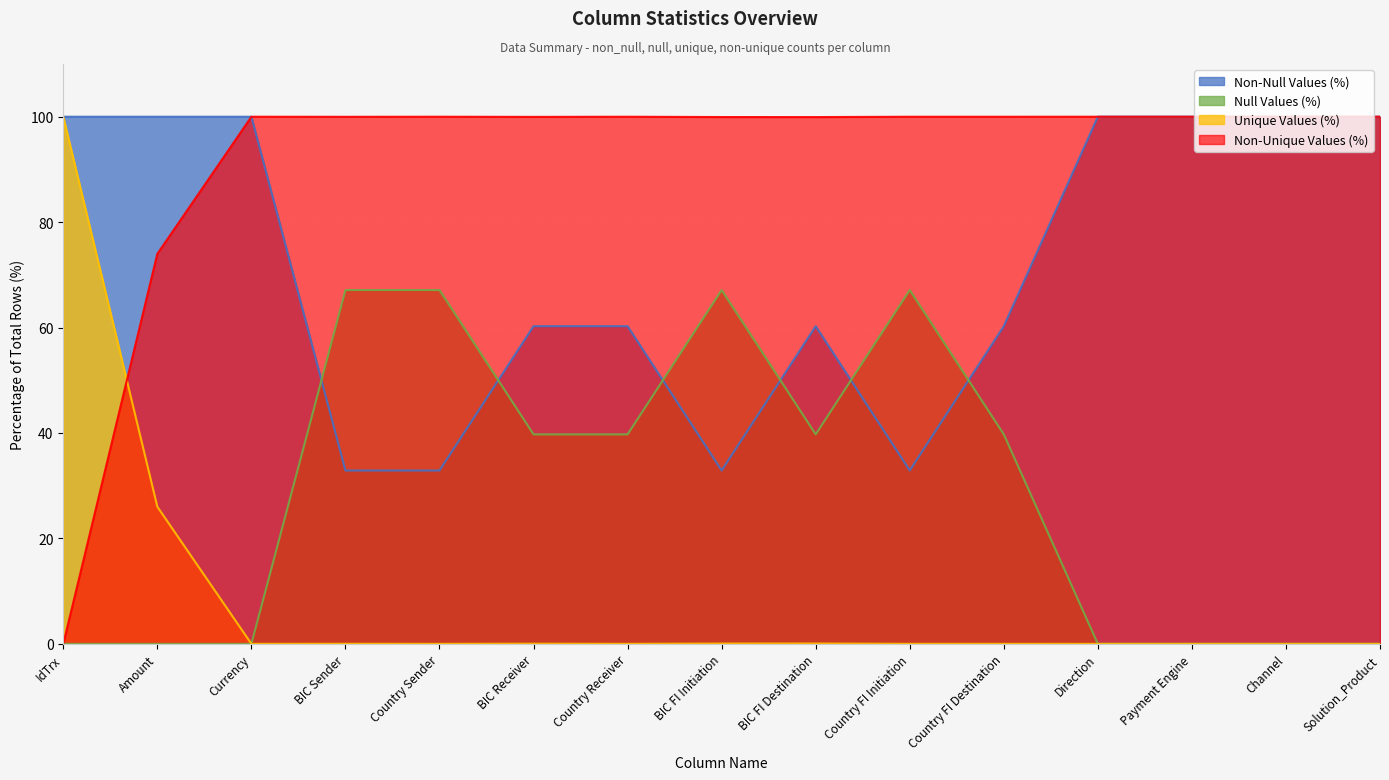

Is it true that Non-Null Values (%) equals 26.2 at Payment Engine?

False